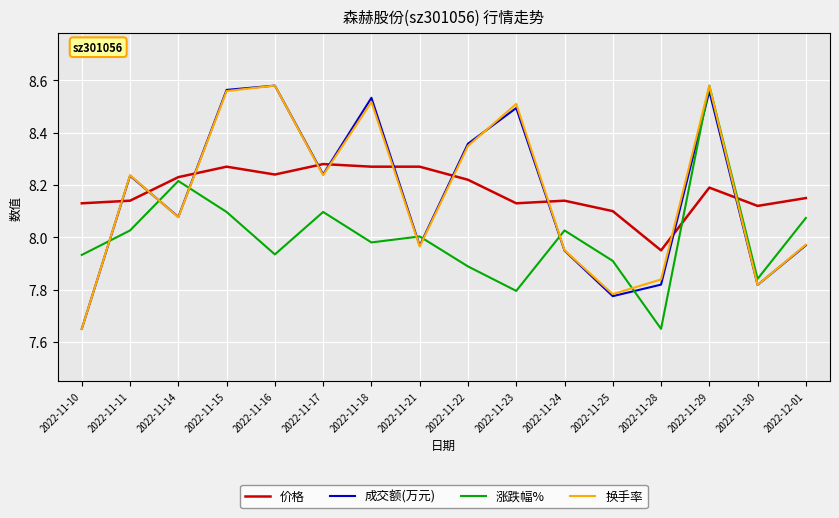

What is the difference between the 换手率 values at 2022-11-16 and 2022-11-22?

0.2